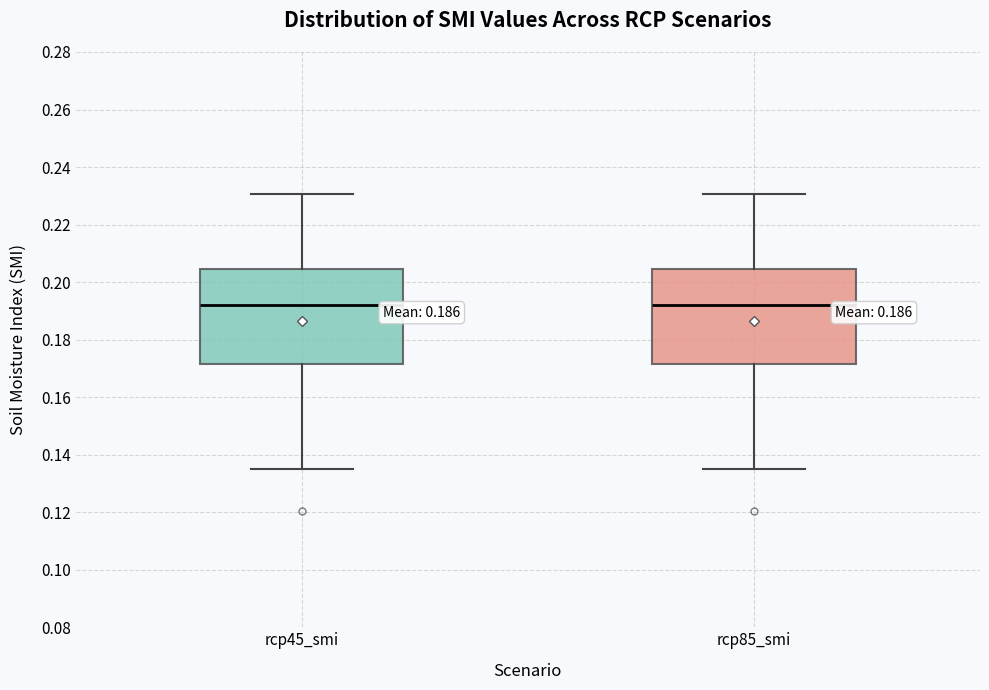

Reading left to right, transcribe this box plot: for each box, give where its median line is, the range the box spans, and where its two whiskers end, as read against the y-axis. The values are not printed on the chart, so give them approximately, as read against the axis.

rcp45_smi: median 0.192, box 0.172 to 0.204, whiskers 0.136 to 0.230
rcp85_smi: median 0.192, box 0.172 to 0.204, whiskers 0.136 to 0.230